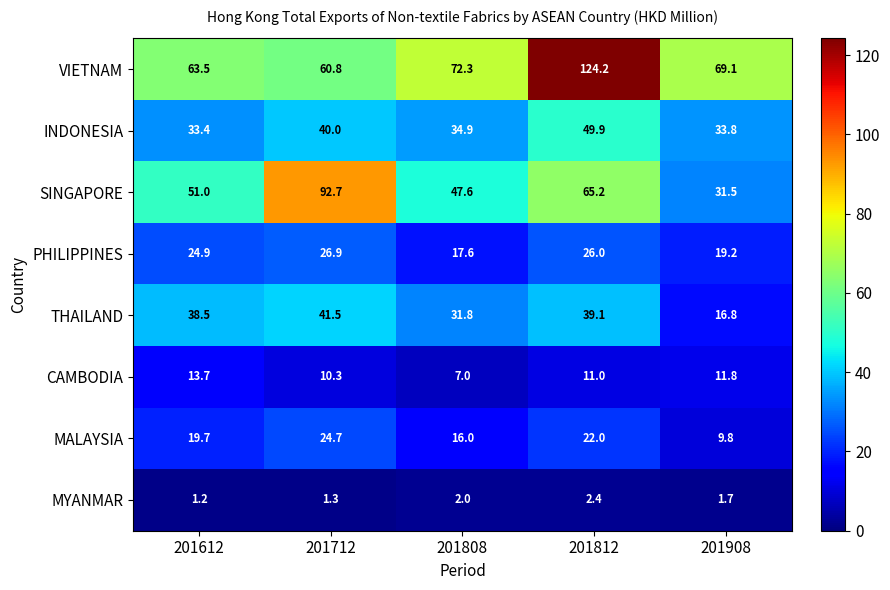

The value of VIETNAM at 201812 is 124.2. True or false?

True